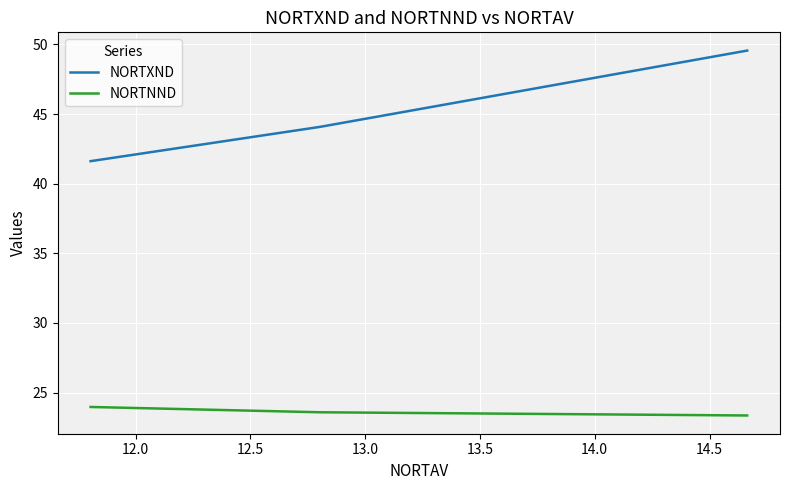

What is the minimum value for NORTXND?

41.6